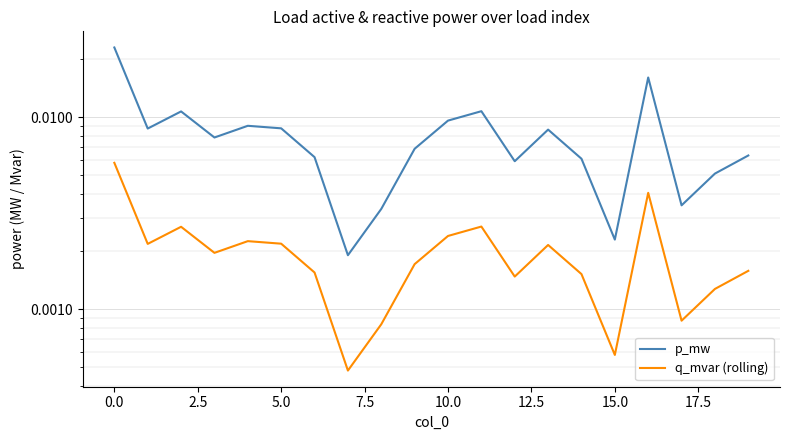

How many data points does each series have?

20